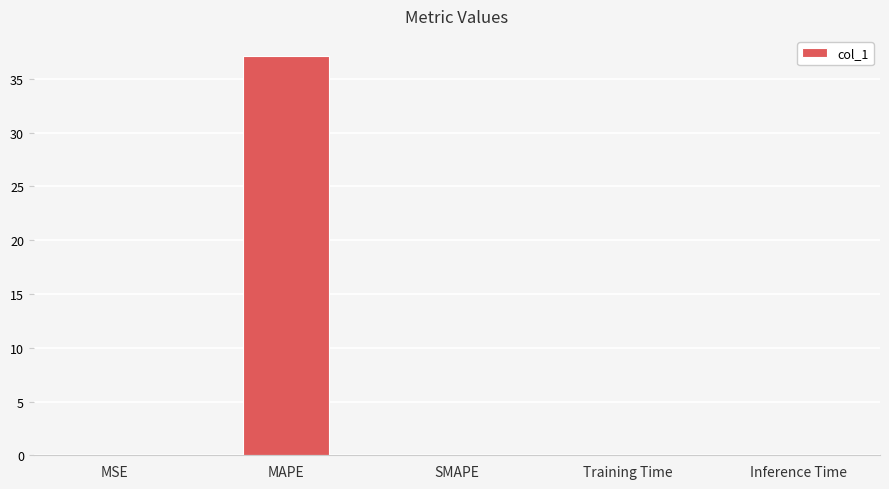

What is the greatest value displayed?

37.1